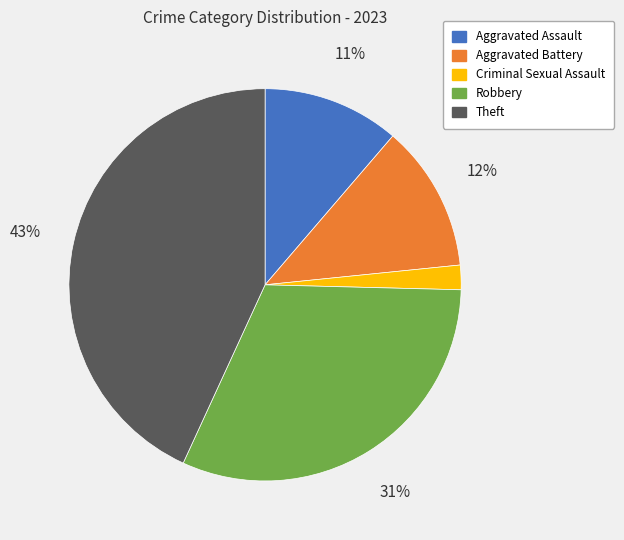

Is it true that Criminal Sexual Assault is 2% of the pie?

True